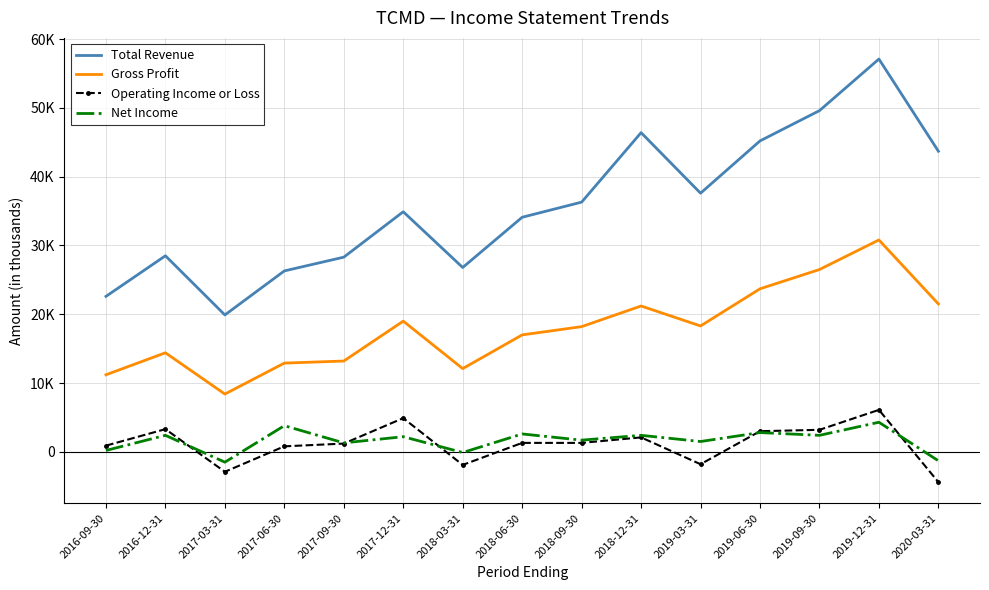

What is the label of the 4th point from the right?

2019-06-30